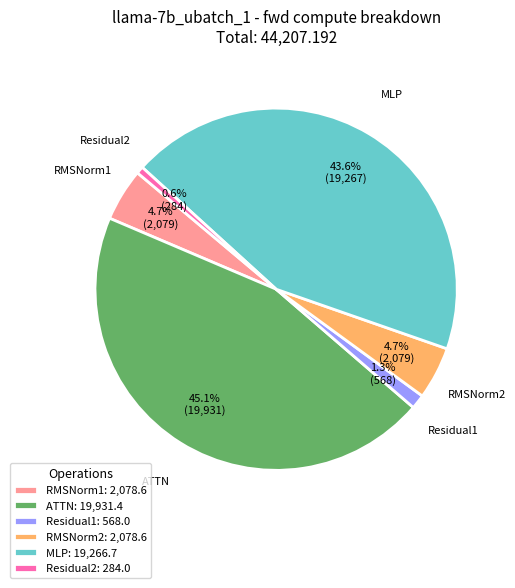

Which category has the biggest portion of the pie?

ATTN